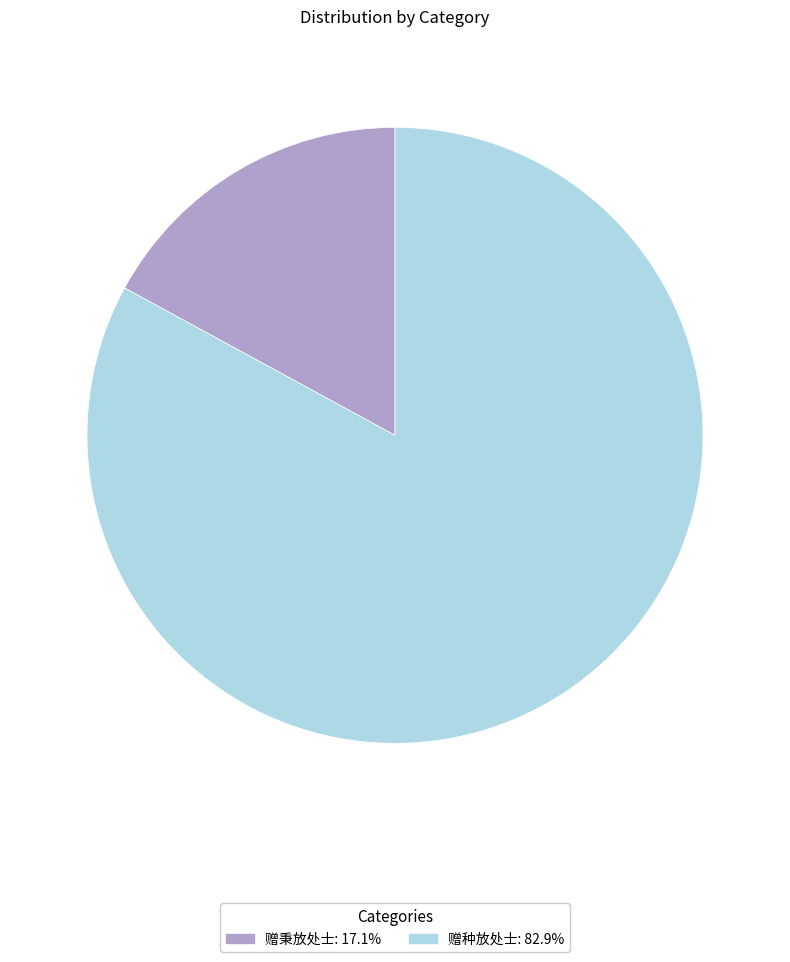

Is it true that 赠种放处士 is 91% of the pie?

False